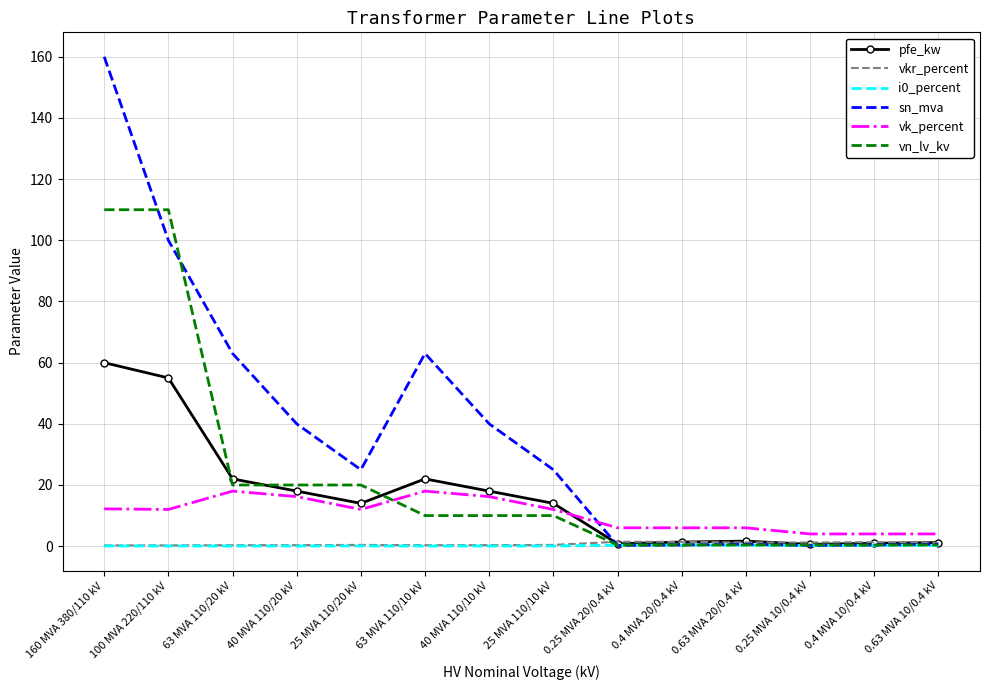

Is it true that sn_mva equals 25.0 at 25 MVA 110/20 kV?

True